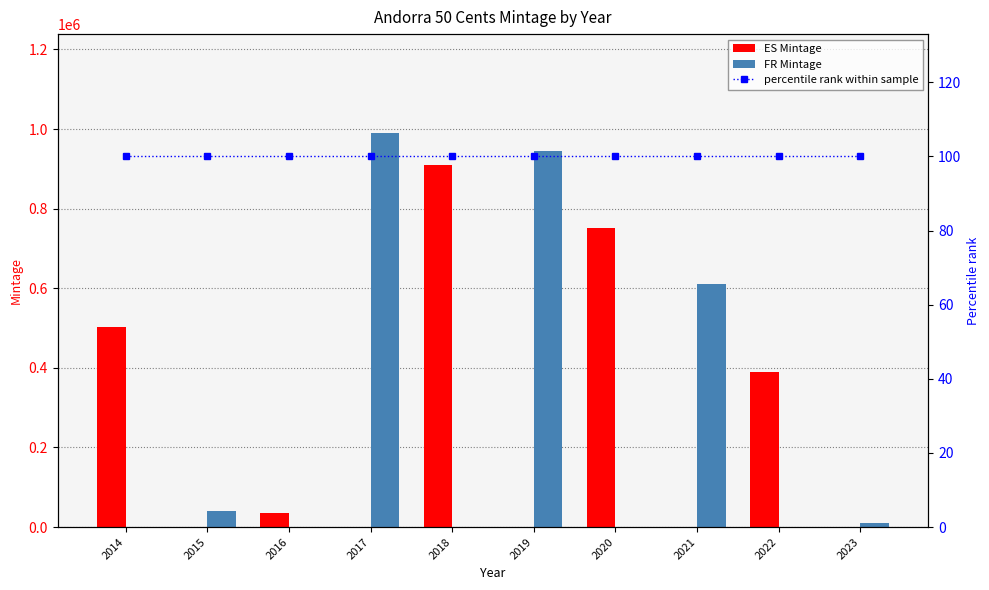

What is the value of the percentile rank within sample bar at the 4th from the left?

100